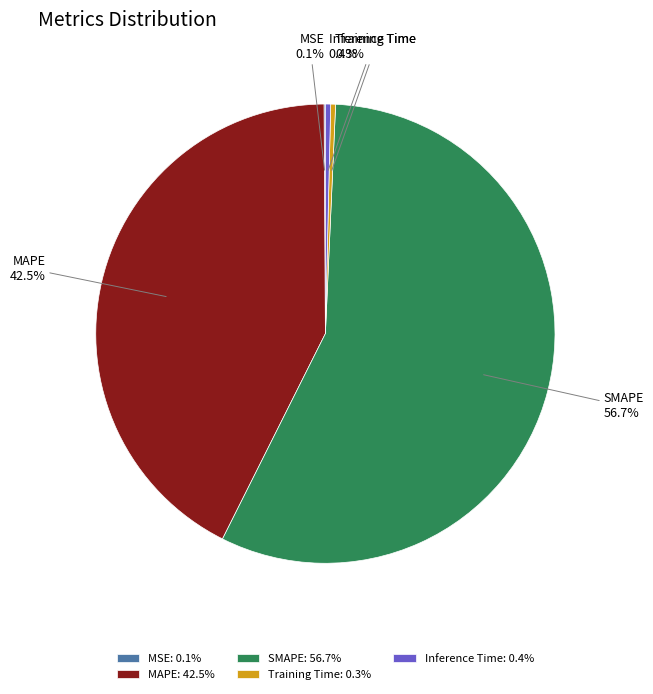

Does SMAPE represent more than half of the total?

Yes